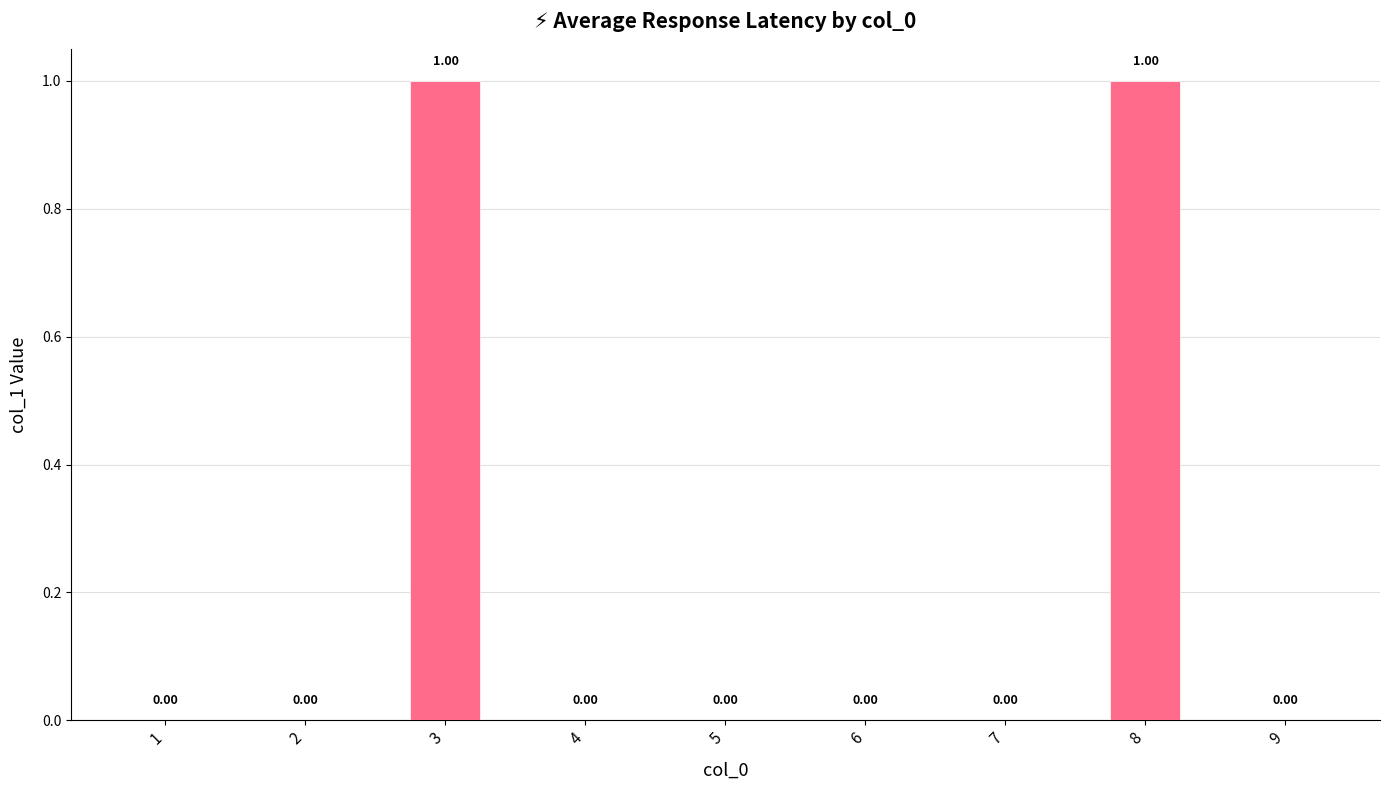

Which has a higher value, 9 or 3?

3